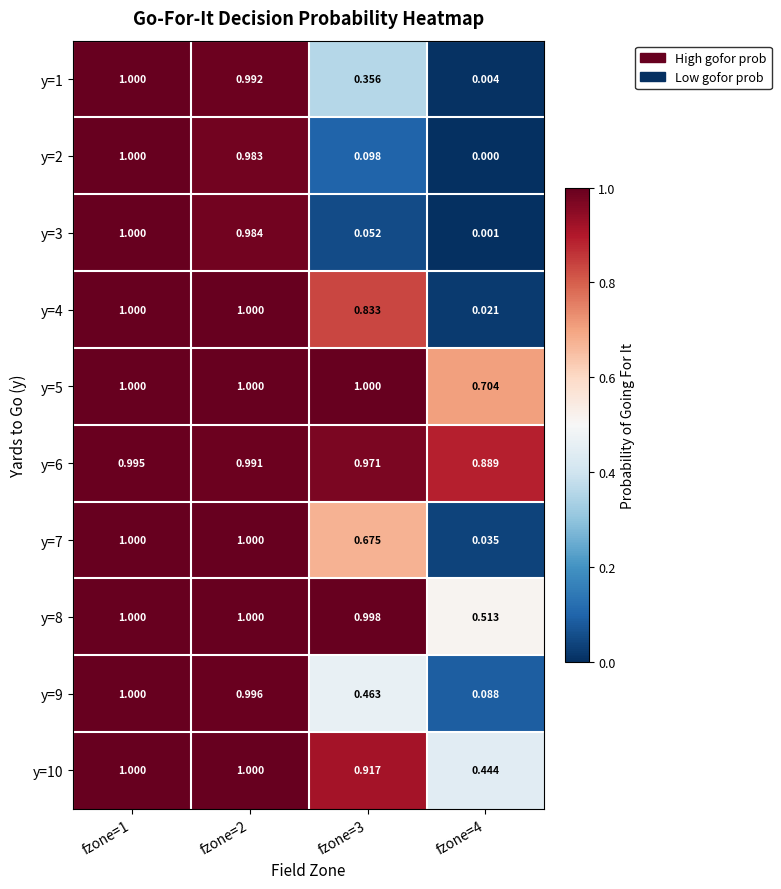

Is the value of y=9 at fzone=3 greater than the value of y=10 at fzone=1?

No